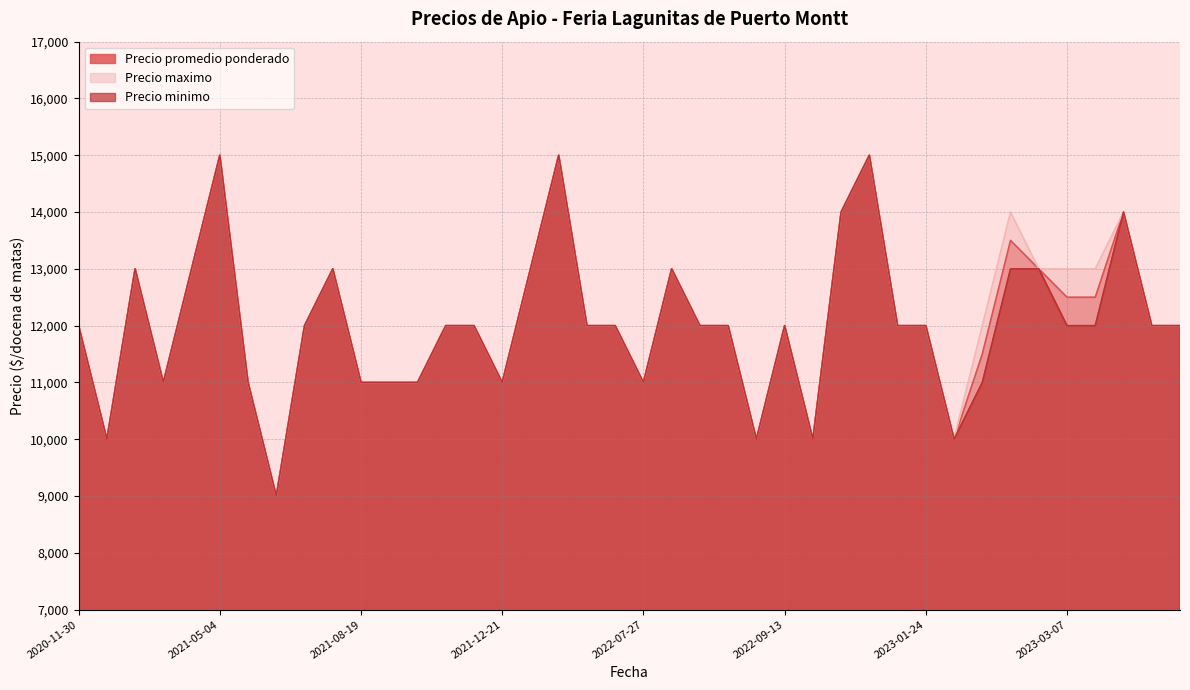

True or false: Precio promedio ponderado and Precio minimo cross at least once.

False